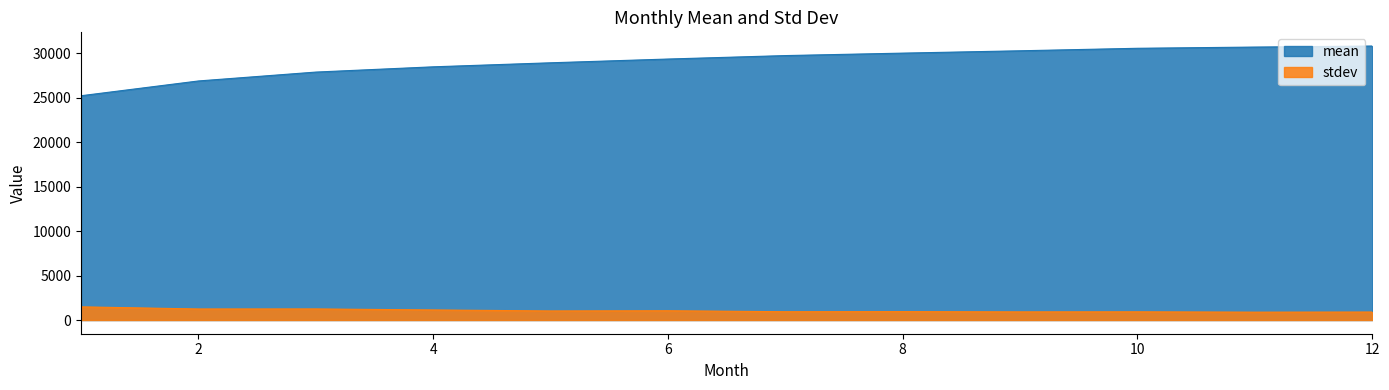

How many lines are shown in the chart?

2